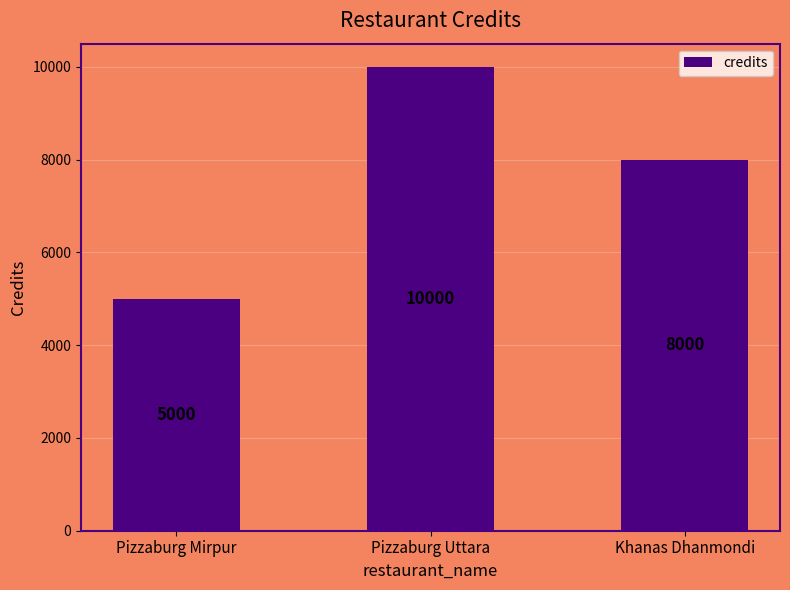

What is the value of the 3rd bar from the left?

8000